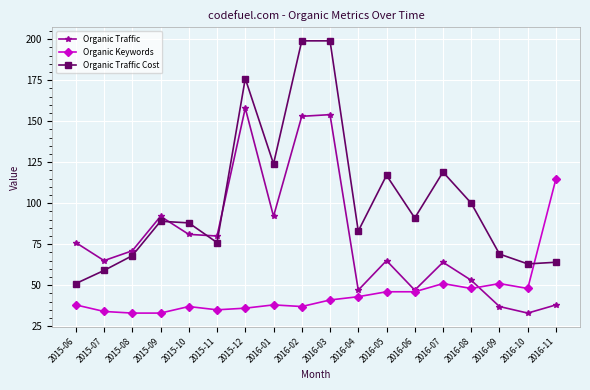

Rank the series by their maximum value, from highest to lowest.

Organic Traffic Cost, Organic Traffic, Organic Keywords